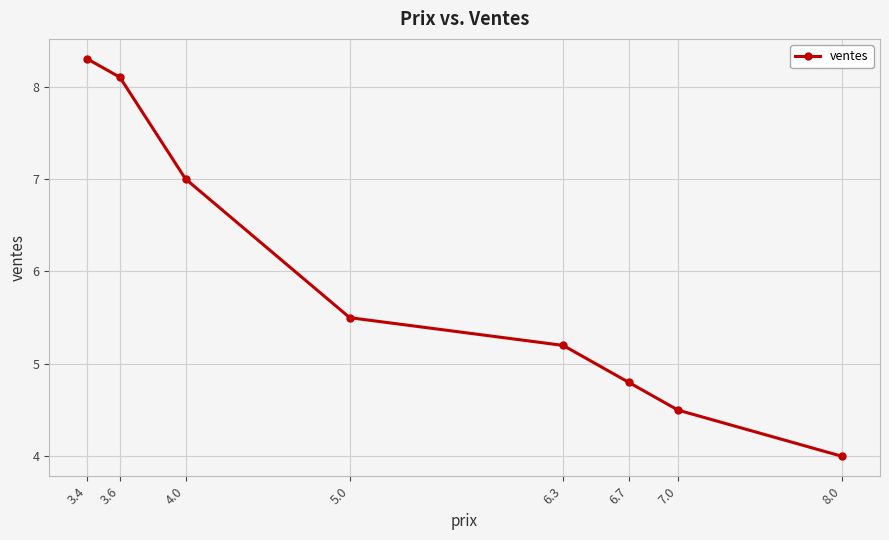

Reading left to right, what are all the values shown in this chart?

8.3	8.1	7.0	5.5	5.2	4.8	4.5	4.0